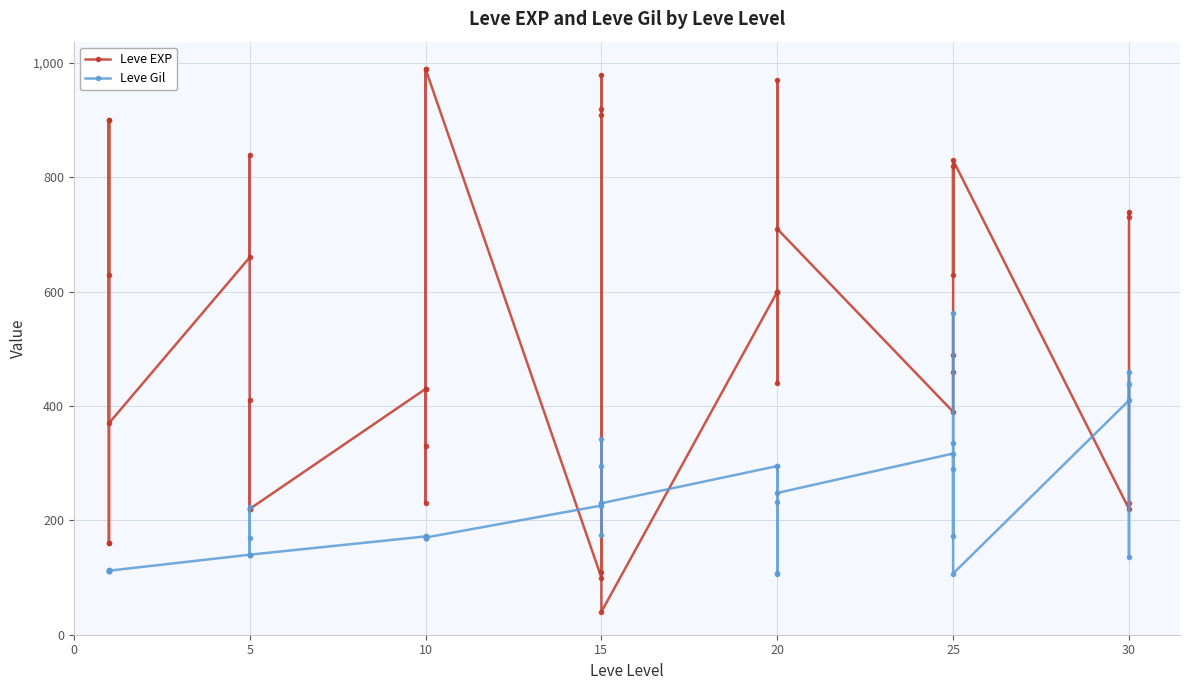

What is the difference between the second highest and second lowest values in the Leve EXP series?

890